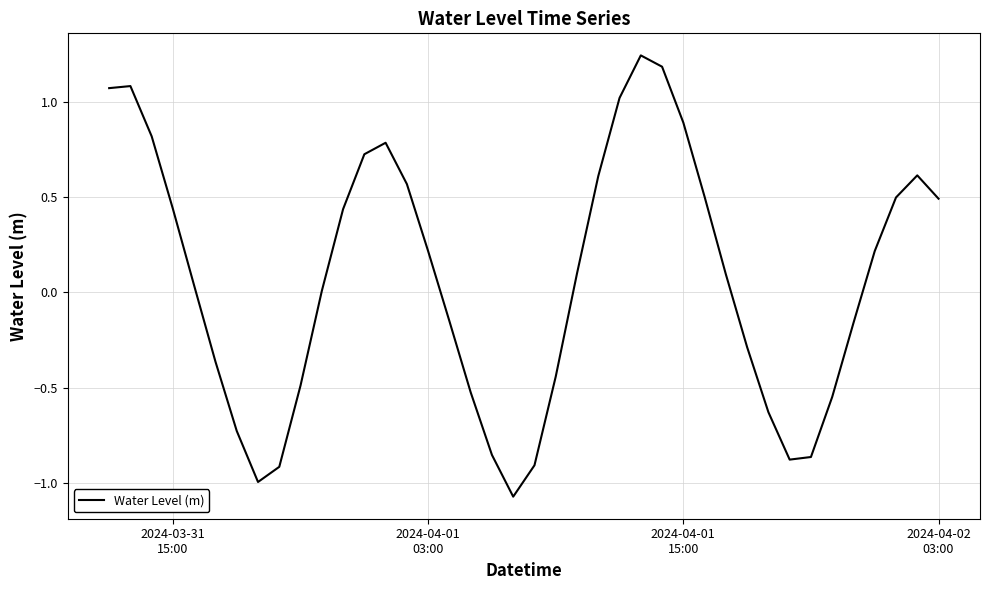

What is the difference between the maximum and minimum values?

2.3